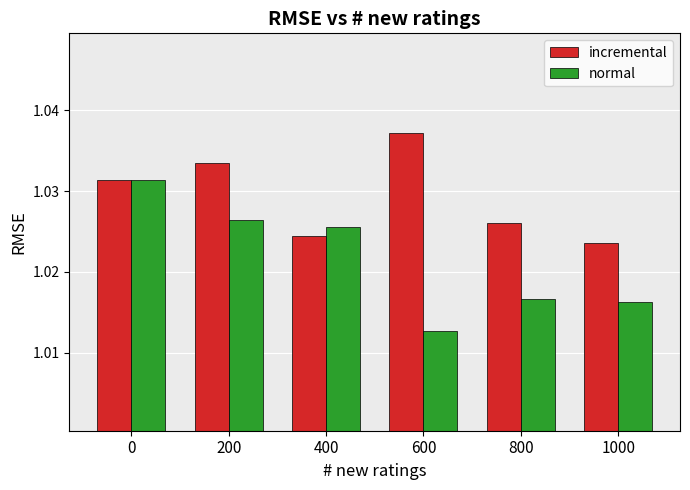

How many bars are there in each group?

2